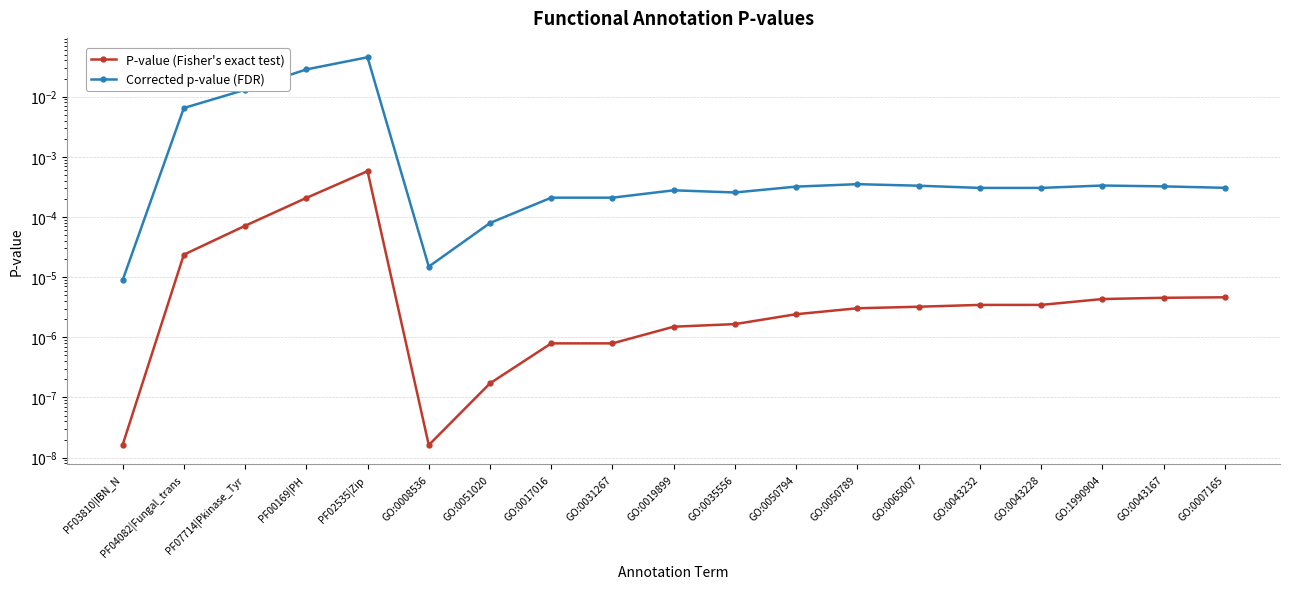

At which label does P-value (Fisher's exact test) reach its peak?

PF02535|Zip